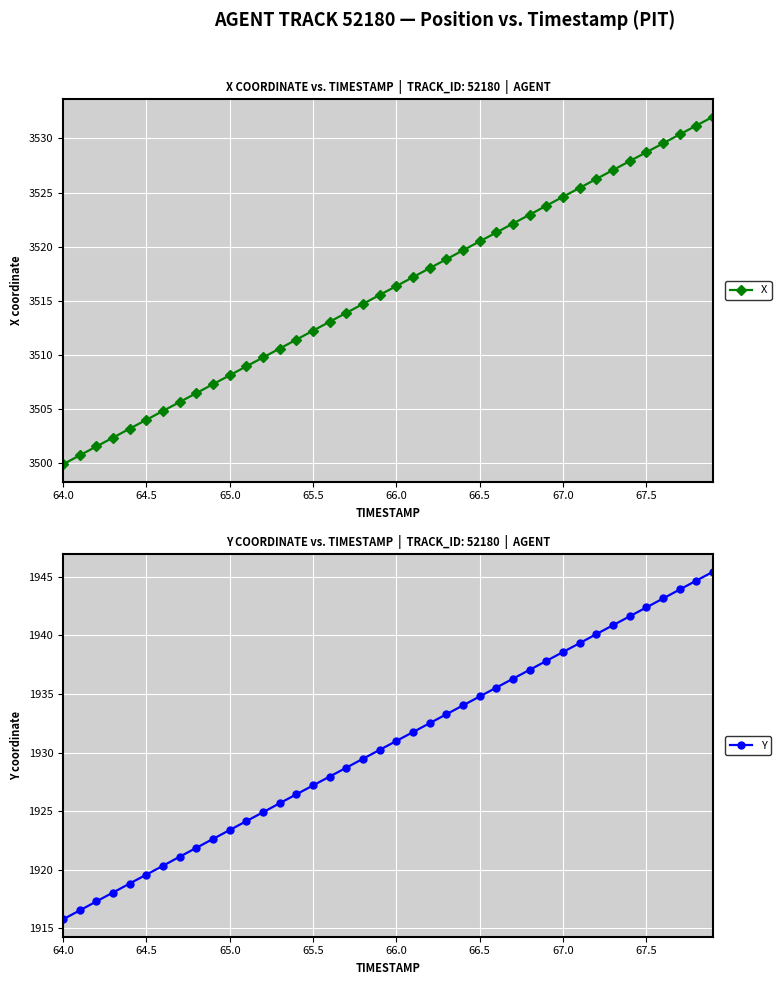

Which category has the lowest value across all series?

64.0